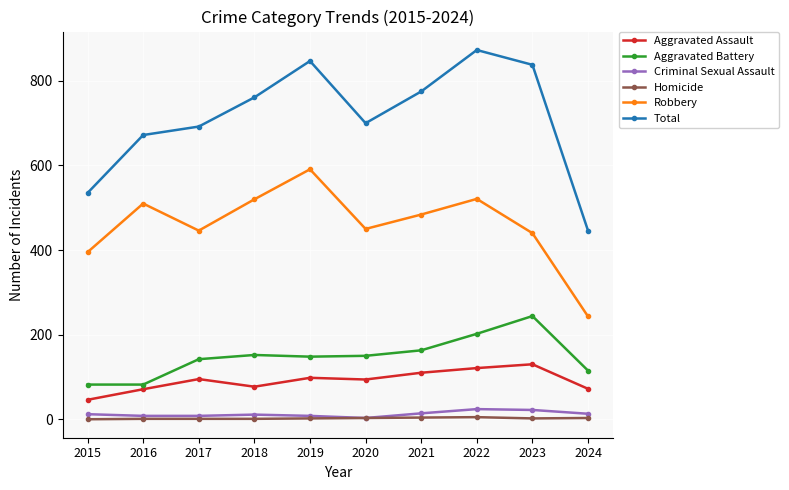

At which label is Aggravated Battery closest to 163?

2021